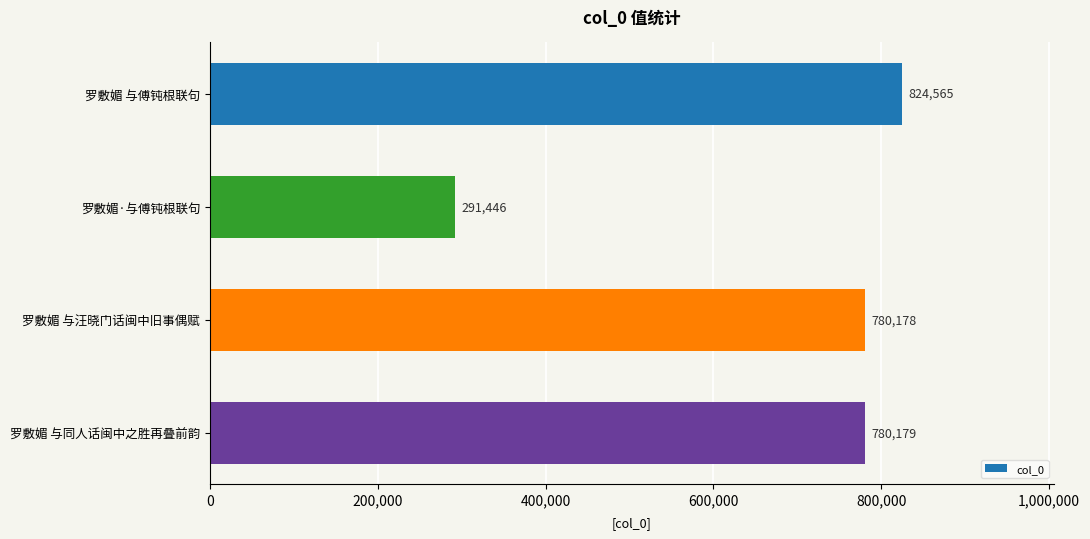

What is the change in value from 罗敷媚·与傅钝根联句 to 罗敷媚 与汪晓门话闽中旧事偶赋?

+488732